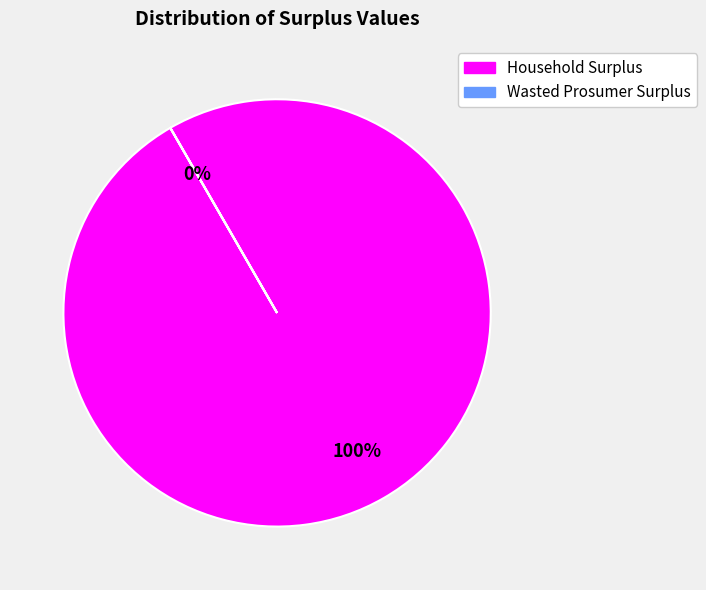

What is the change in value from Household Surplus to Wasted Prosumer Surplus?

-959051859.2